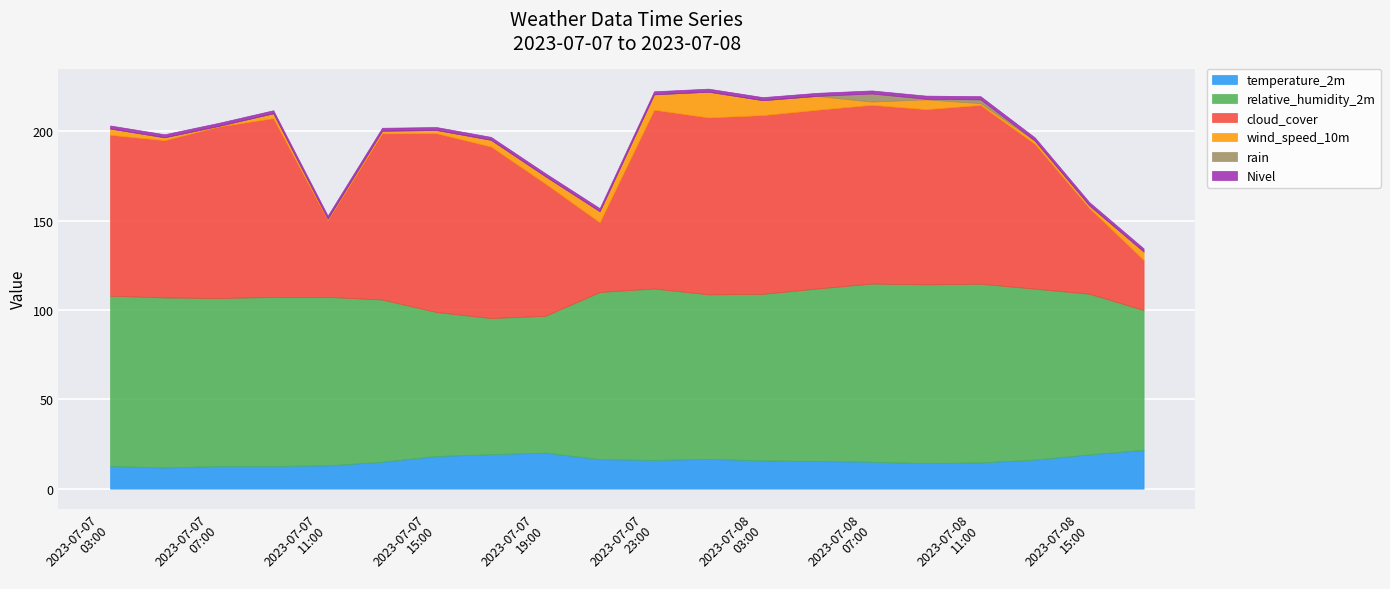

Rank the categories by Nivel value from lowest to highest.

2023-07-07 17:00, 2023-07-07 15:00, 2023-07-07 13:00, 2023-07-07 07:00, 2023-07-07 11:00, 2023-07-07 19:00, 2023-07-07 03:00, 2023-07-07 05:00, 2023-07-07 09:00, 2023-07-07 21:00, 2023-07-07 23:00, 2023-07-08 01:00, 2023-07-08 03:00, 2023-07-08 05:00, 2023-07-08 07:00, 2023-07-08 17:00, 2023-07-08 09:00, 2023-07-08 13:00, 2023-07-08 11:00, 2023-07-08 15:00